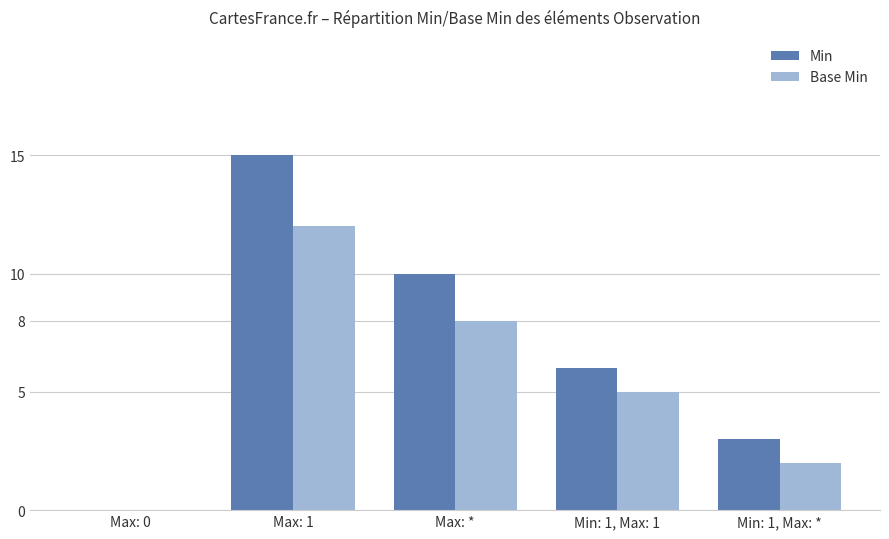

Reading left to right, transcribe all the data shown in this chart.

Min: Max: 0=0	Max: 1=15	Max: *=10	Min: 1, Max: 1=6	Min: 1, Max: *=3
Base Min: Max: 0=0	Max: 1=12	Max: *=8	Min: 1, Max: 1=5	Min: 1, Max: *=2